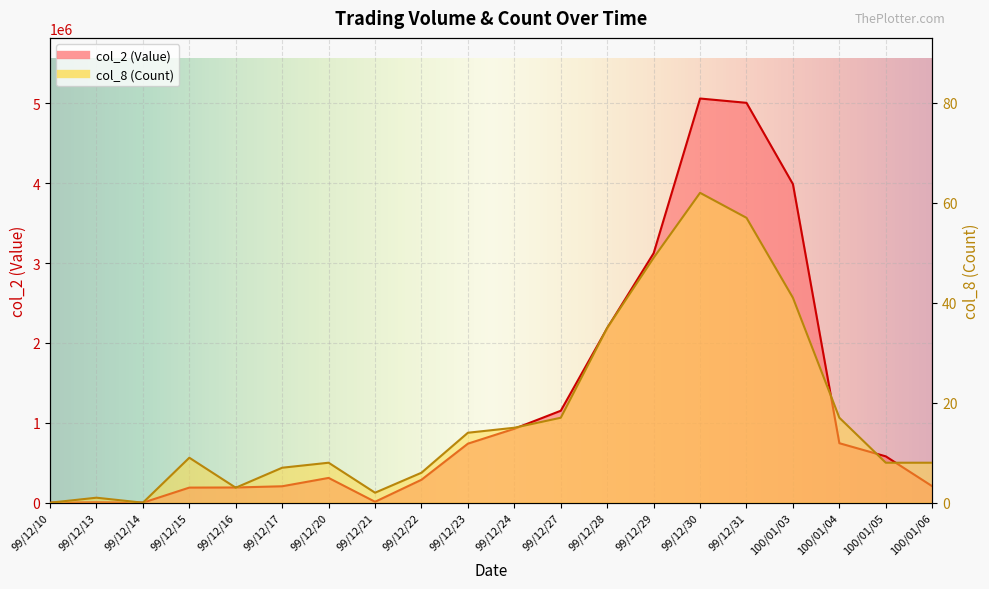

Where does the col_8 (Count) series first go above 9?

99/12/23